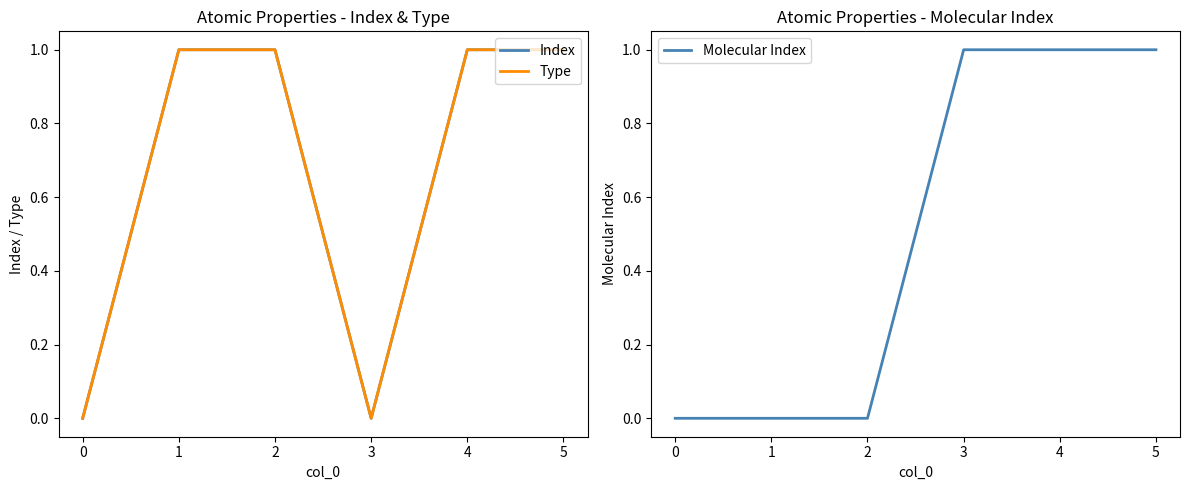

What is the sum of all Molecular Index values?

3